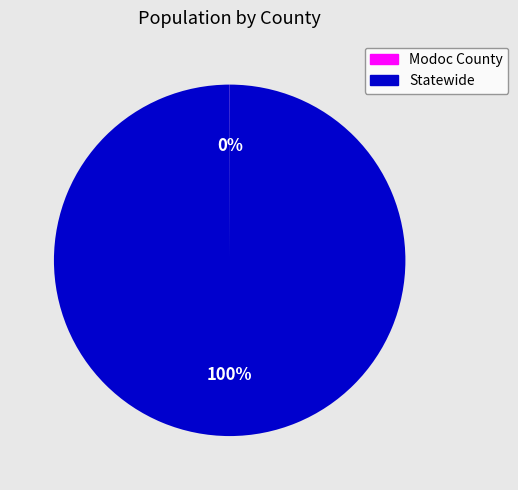

True or false: Statewide accounts for 100% of the total.

True